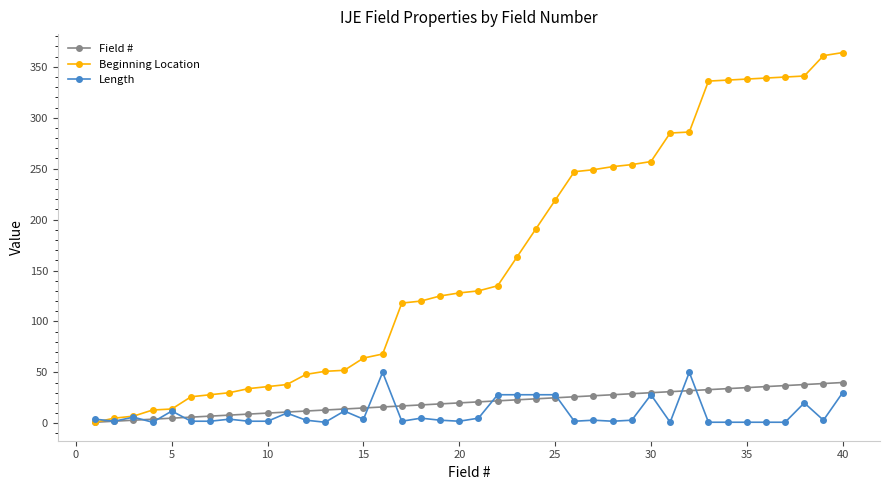

What is the sum of all Beginning Location values?

6430